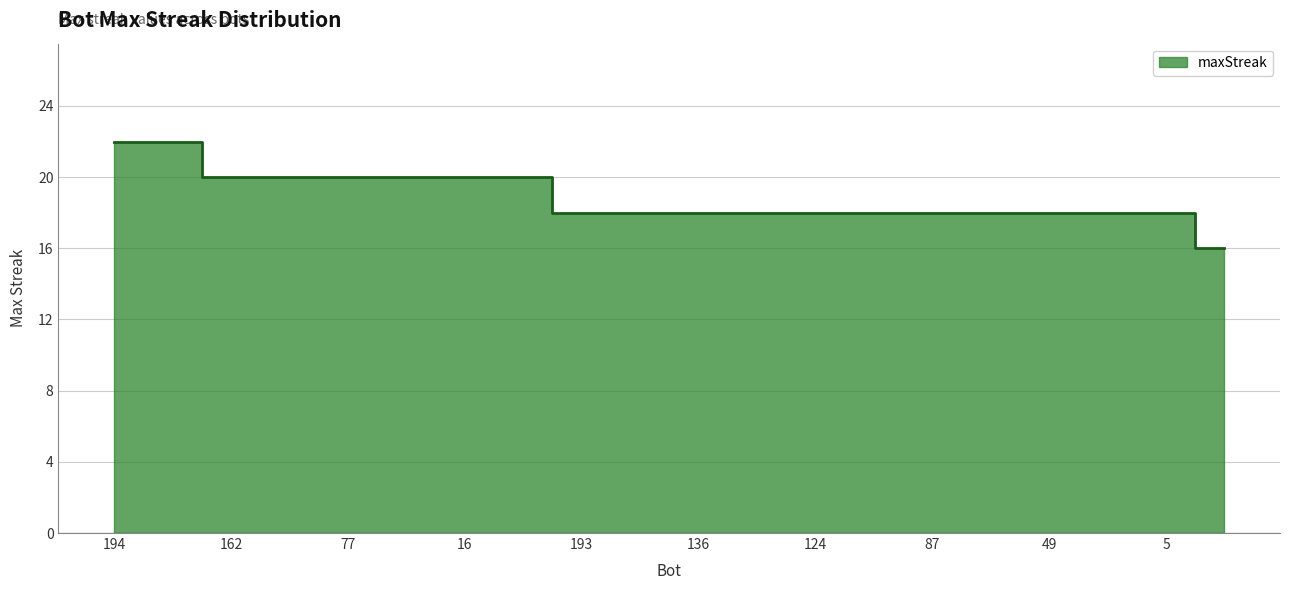

What is the minimum value shown in the chart?

16